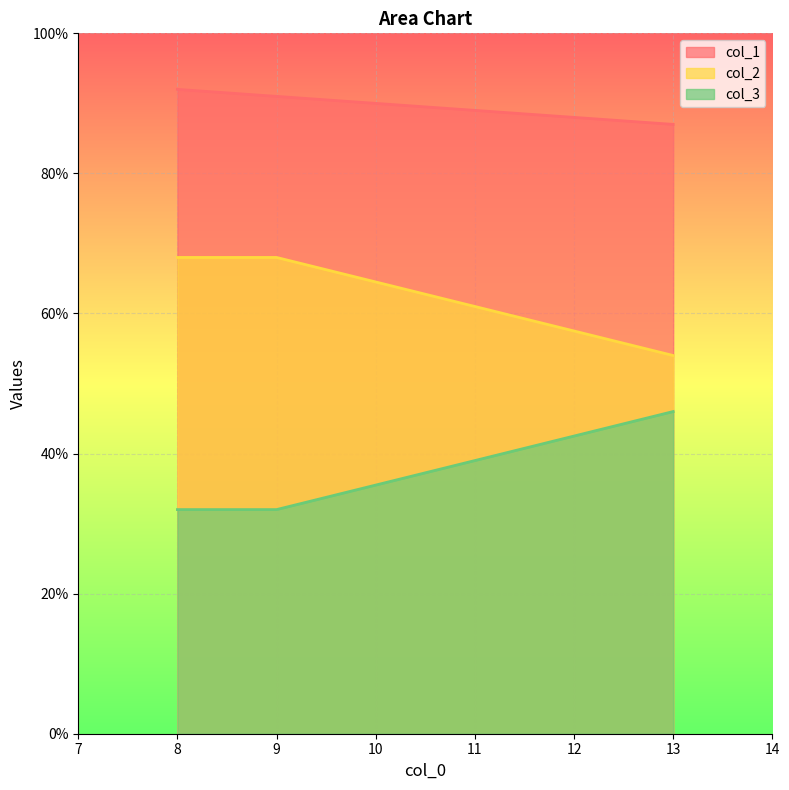

Where does the col_1 series first go above 91?

8